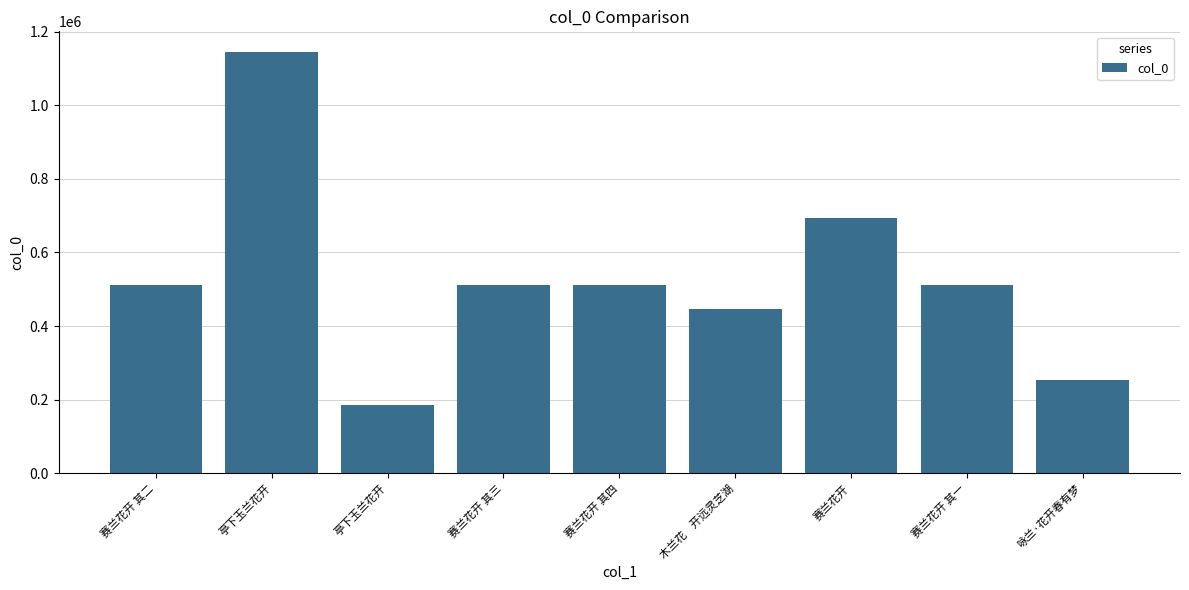

How many bars are there in total?

9